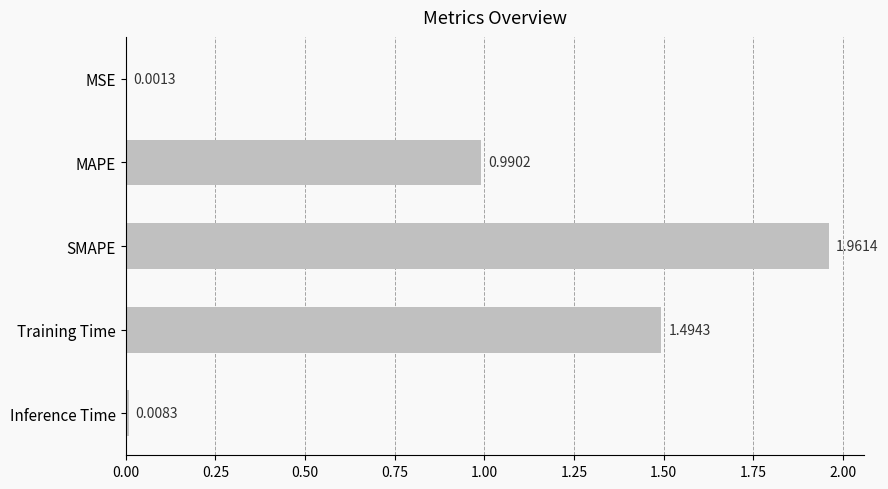

Are the bars horizontal?

Yes